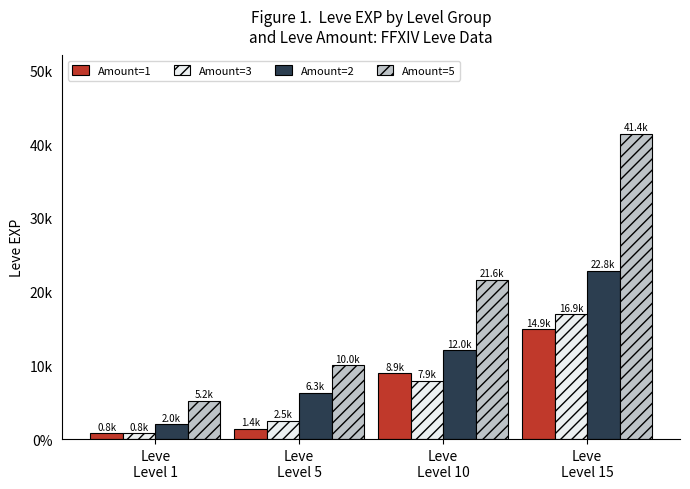

Between Leve
Level 5 and Leve
Level 15, which series saw the biggest shift?

Amount=5